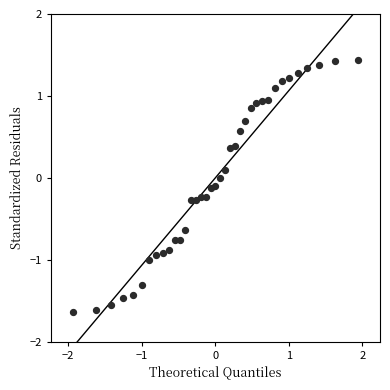

What is the range of Y values (max minus min)?

3.1